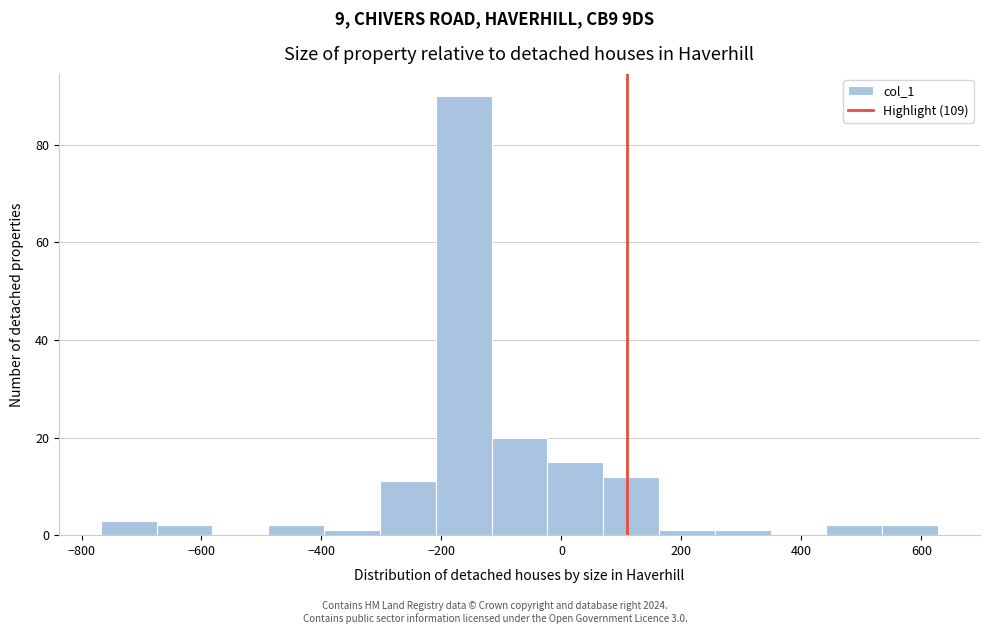

Over which range of the x-axis is the bar tallest?

-200 to -120